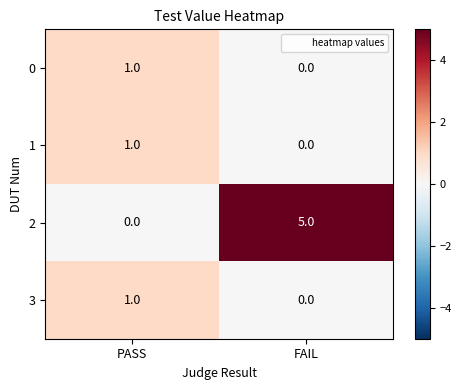

At which label does 3 reach its minimum?

FAIL